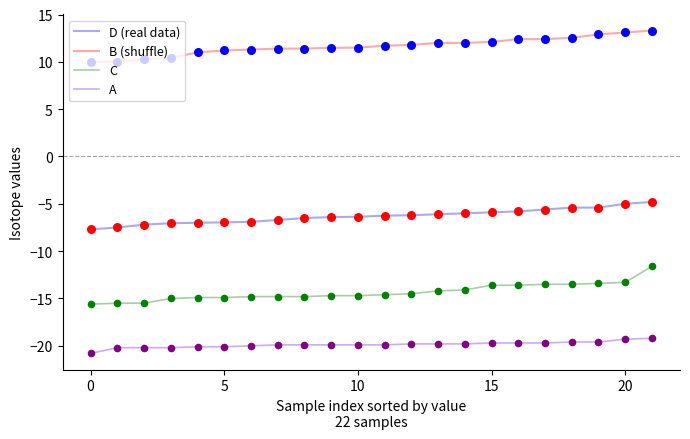

Does the chart have visible grid lines?

No